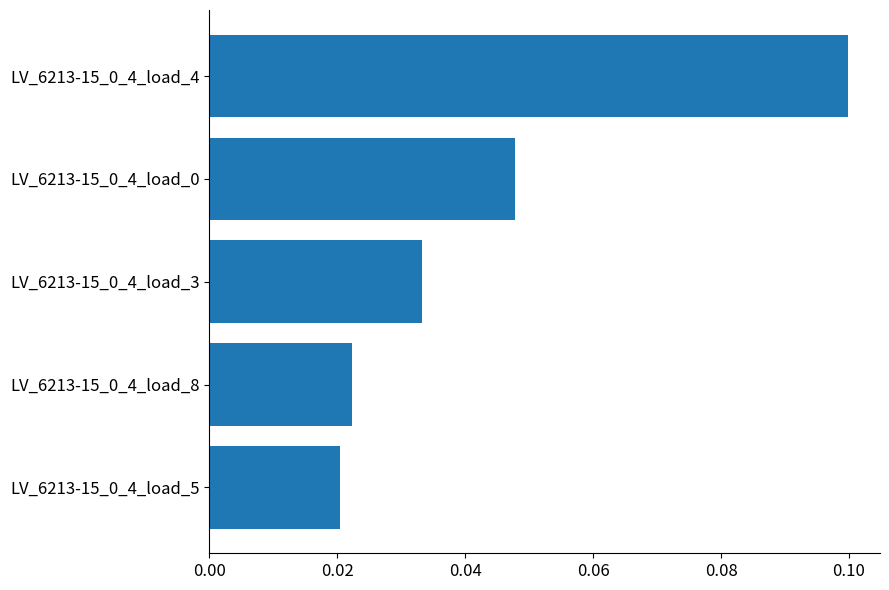

What is the change in value from LV_6213-15_0_4_load_8 to LV_6213-15_0_4_load_4?

+0.1